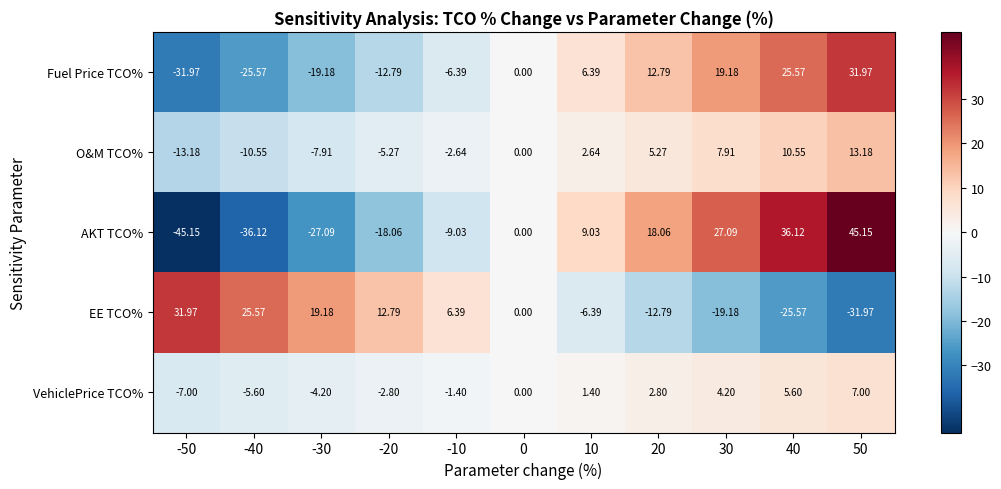

Which series has the widest spread of values?

AKT TCO%